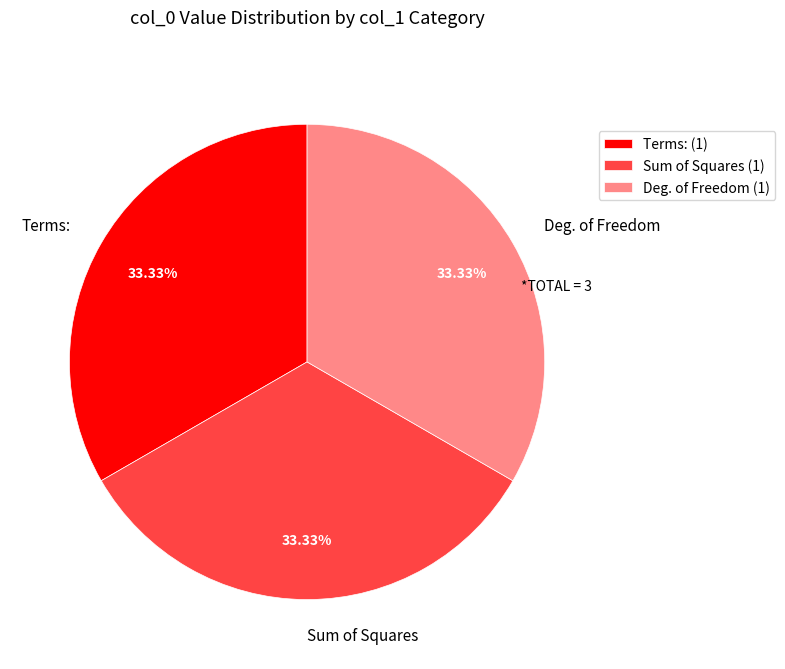

Approximately how many times larger is the value at Deg. of Freedom compared to Sum of Squares?

1.0